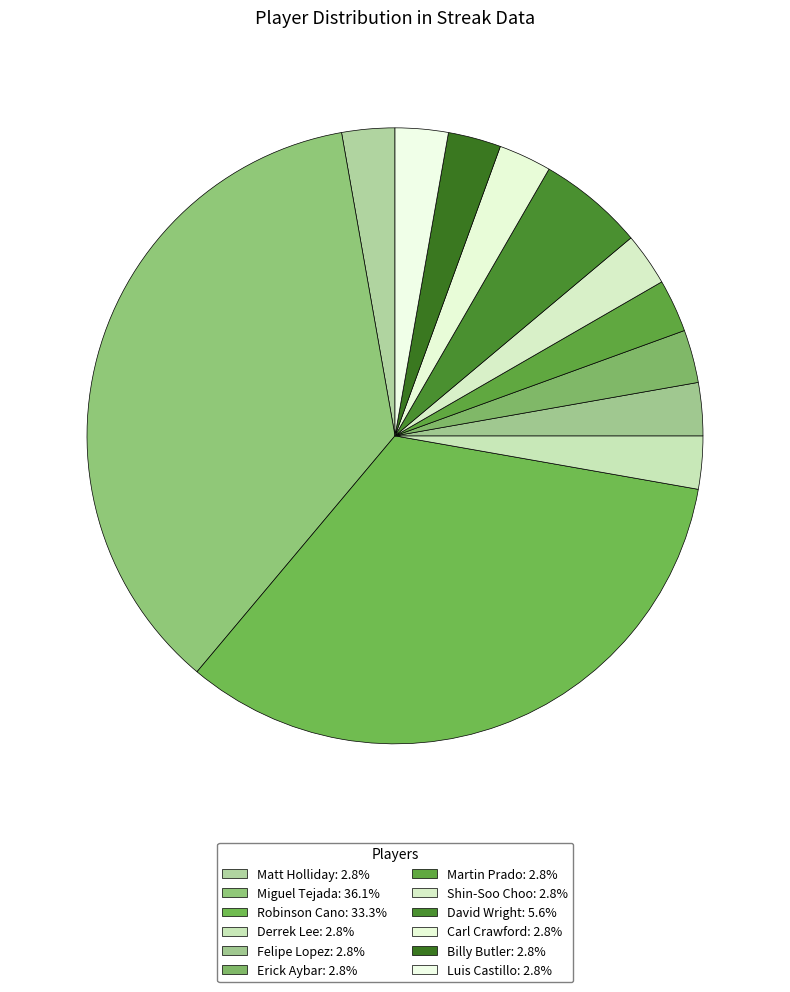

Does Miguel Tejada represent more than half of the total?

No